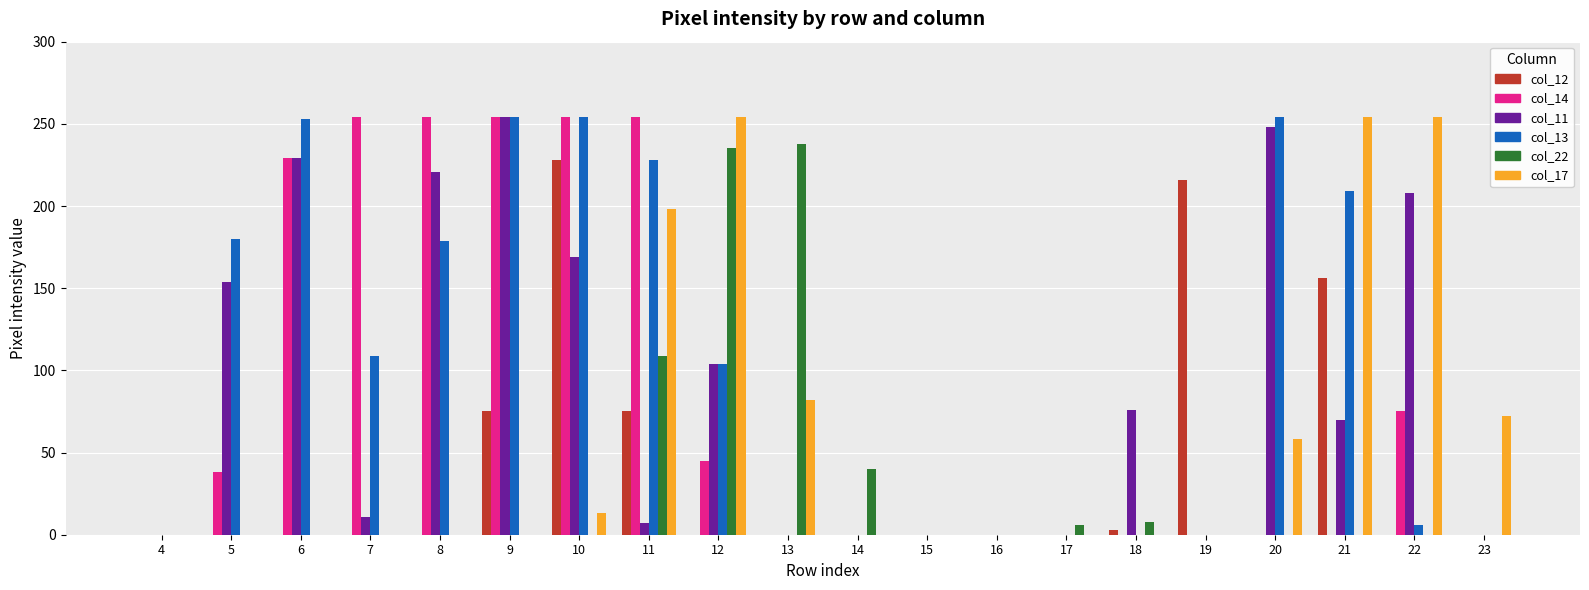

Are the bars grouped side by side (vs. stacked)?

Yes